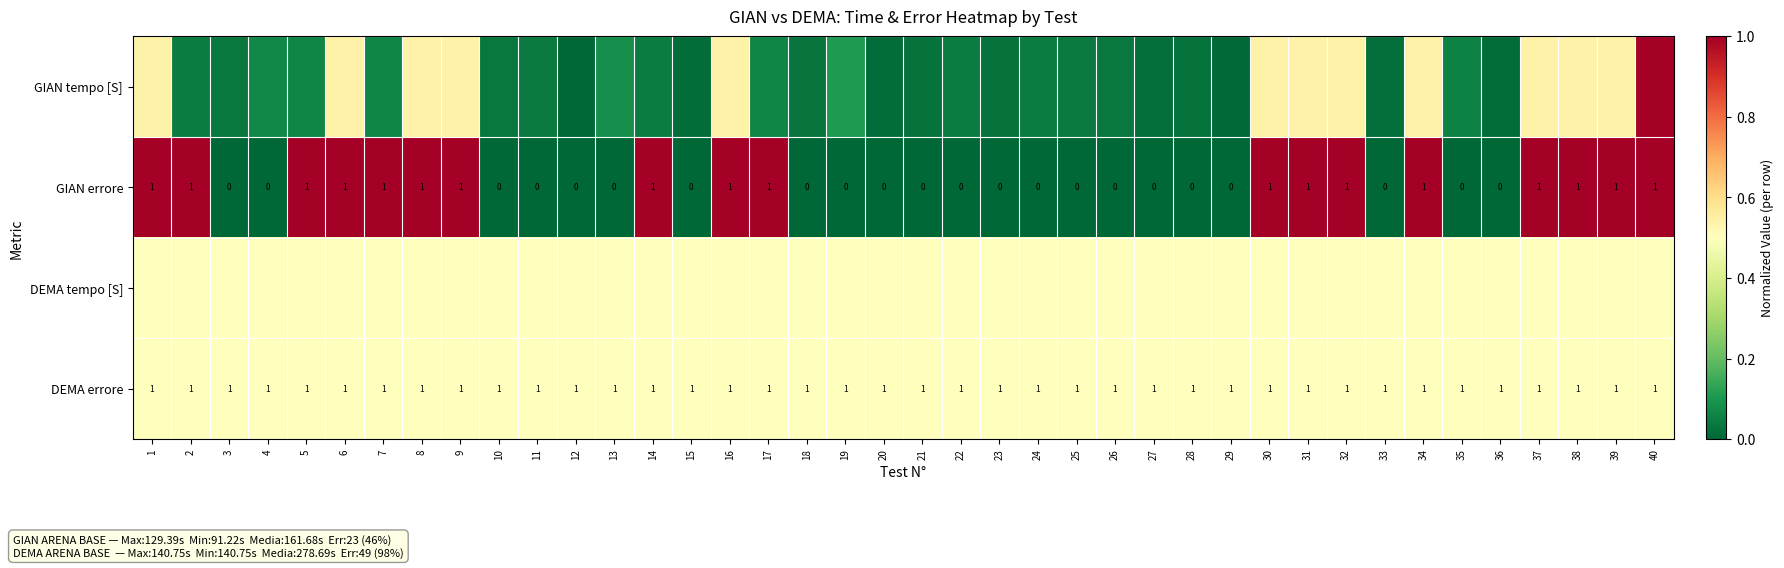

Which series has the widest spread of values?

GIAN tempo [S]